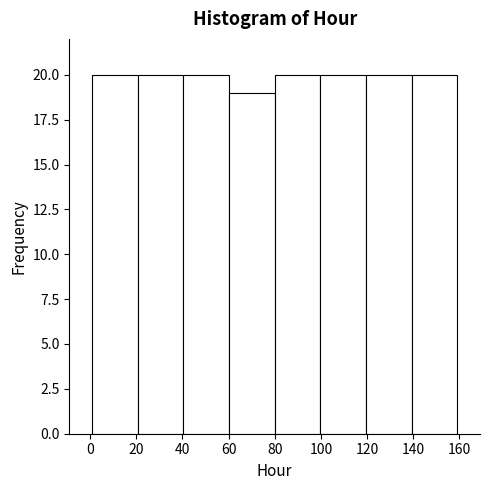

Reading left to right, transcribe this chart: for each bar, give the range it covers on the x-axis and its height. Neither the bar edges nor the heights are printed on the chart, so give them approximately, as read against the axes.

2 to 20: 20
20 to 40: 20
40 to 60: 20
60 to 80: 19
80 to 100: 20
100 to 120: 20
120 to 140: 20
140 to 160: 20